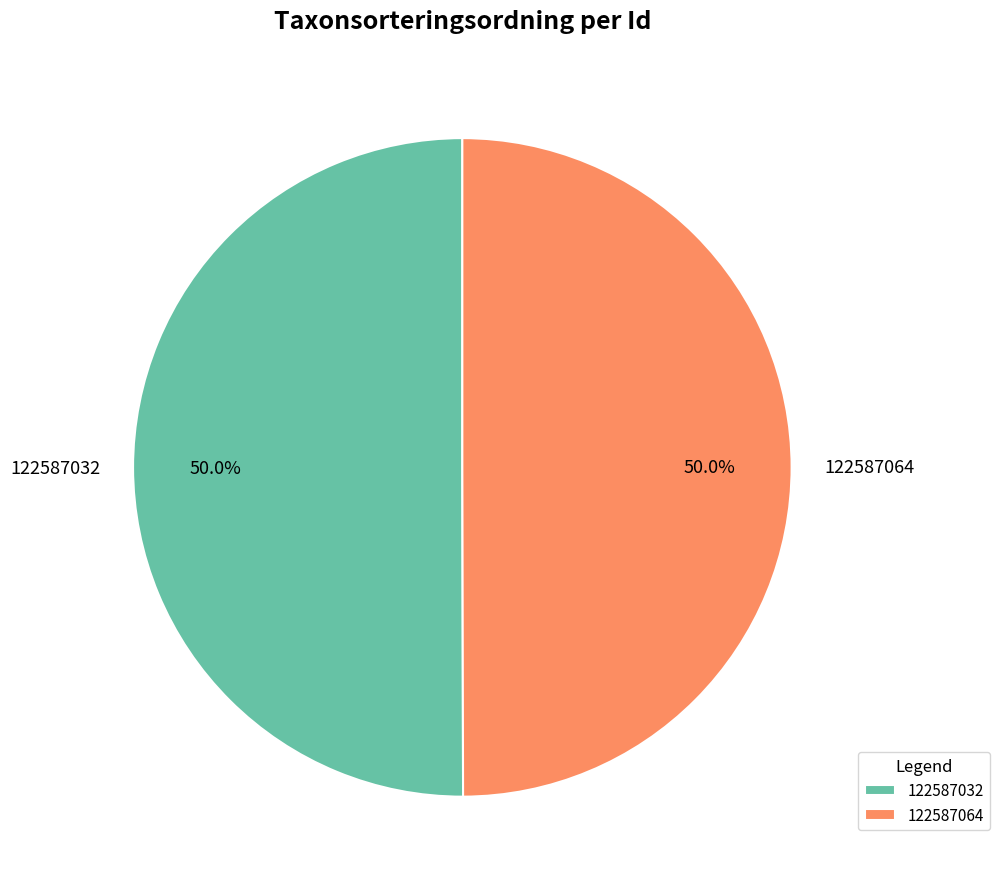

Is it true that 122587064 is 50% of the pie?

True